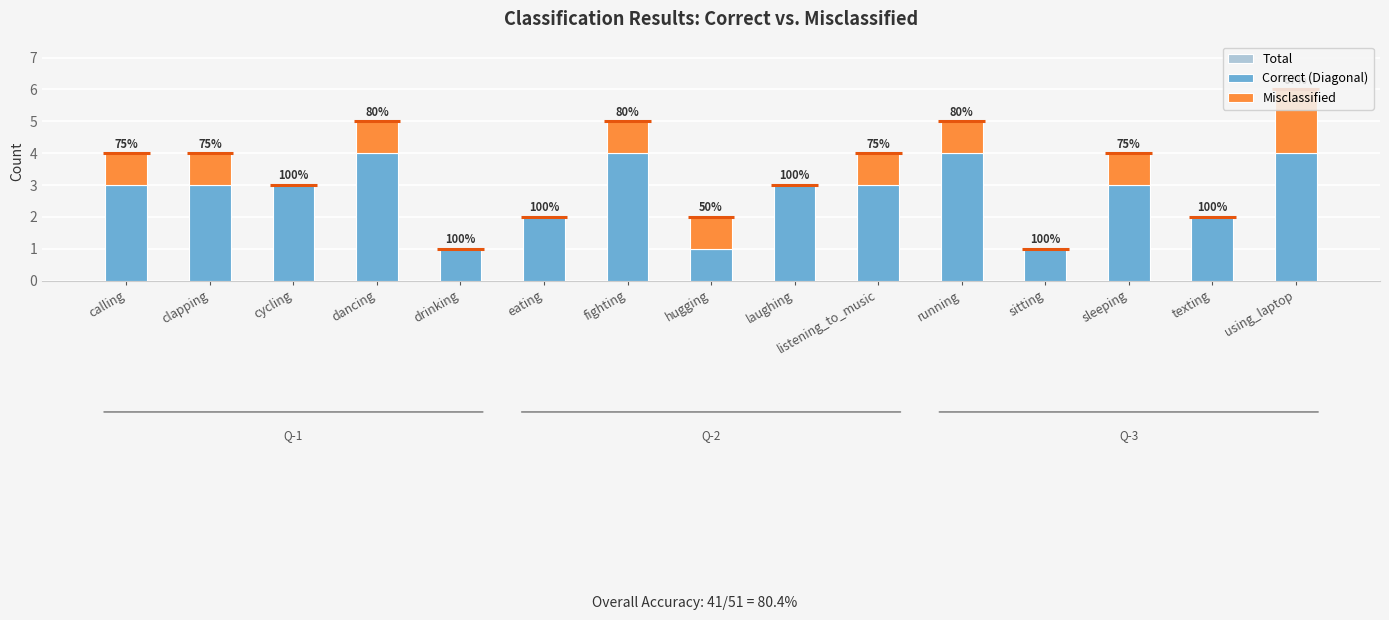

How many Correct (Diagonal) values are between 2 and 4?

12